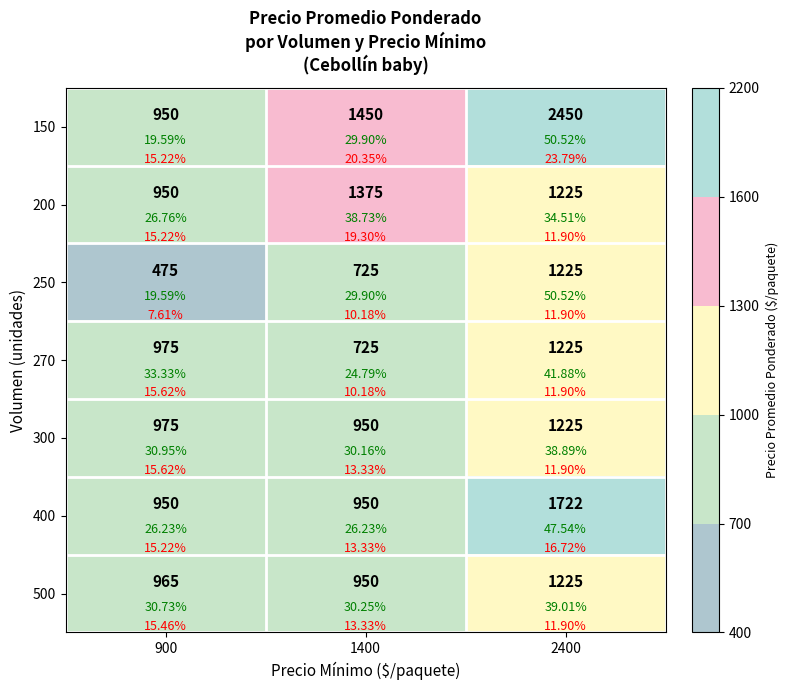

What is the approximate value of 200 at 2400, to the nearest 10?

1220